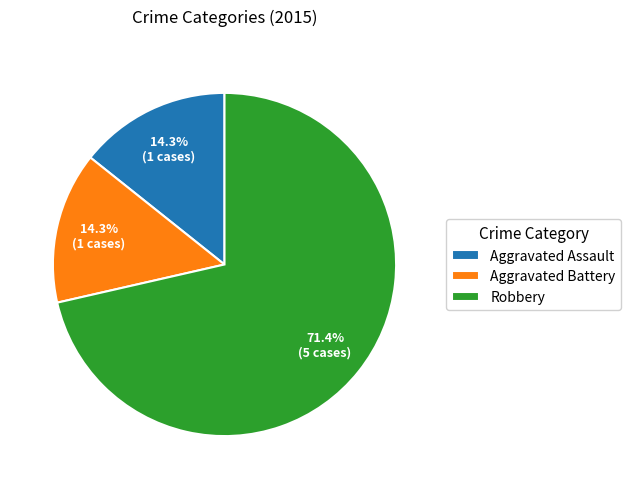

Is it true that Aggravated Assault is 14% of the pie?

True